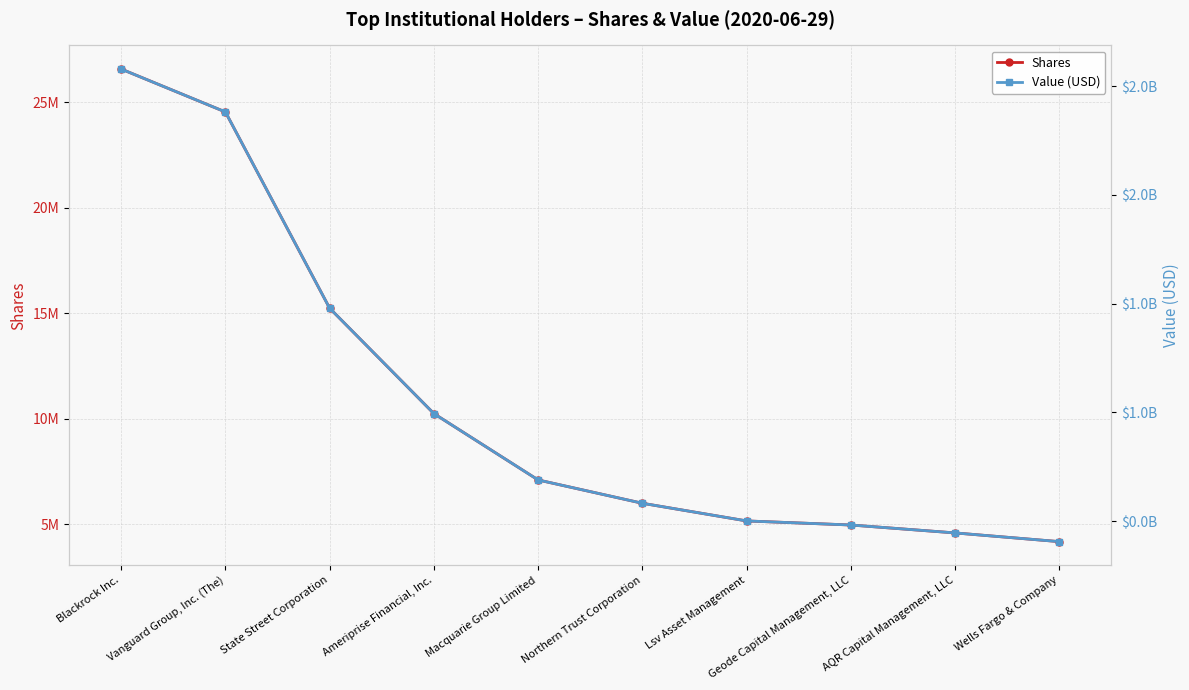

What value does the Value (USD) series have at Macquarie Group Limited, to the nearest 100?

689519300